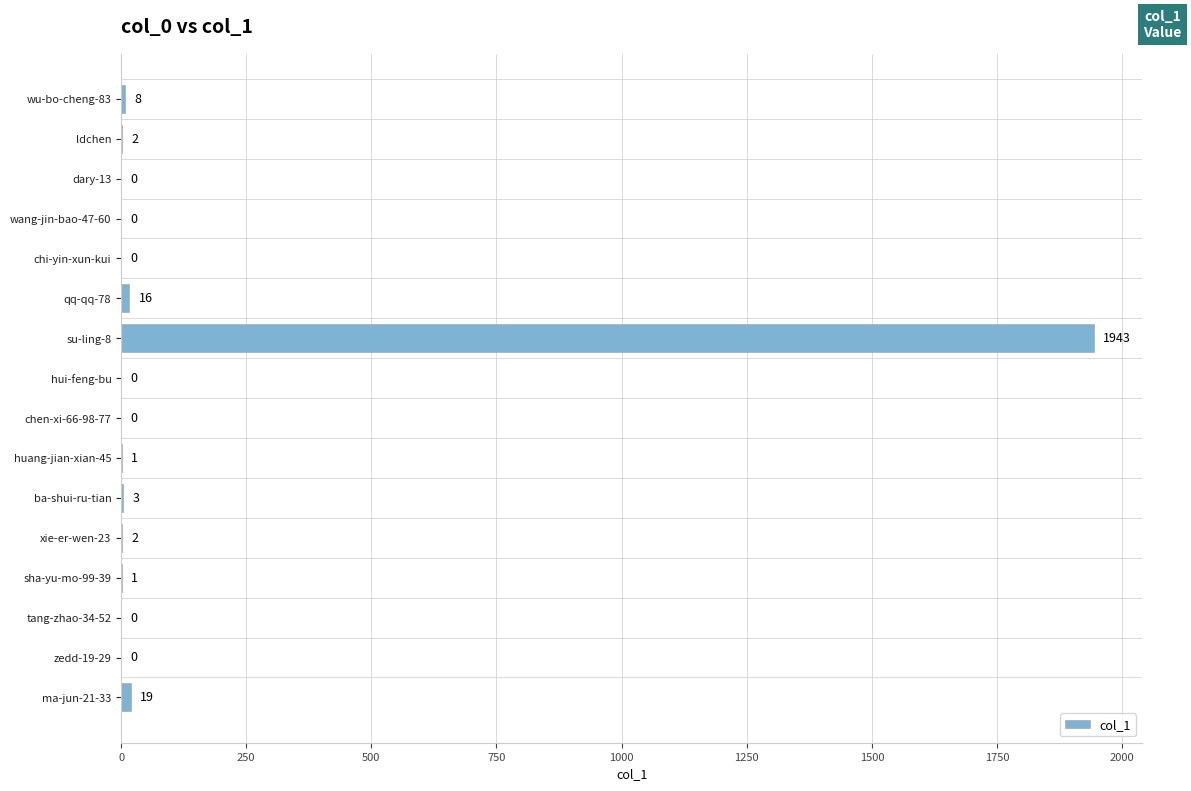

The chart shows a value of 8 at wu-bo-cheng-83. True or false?

True